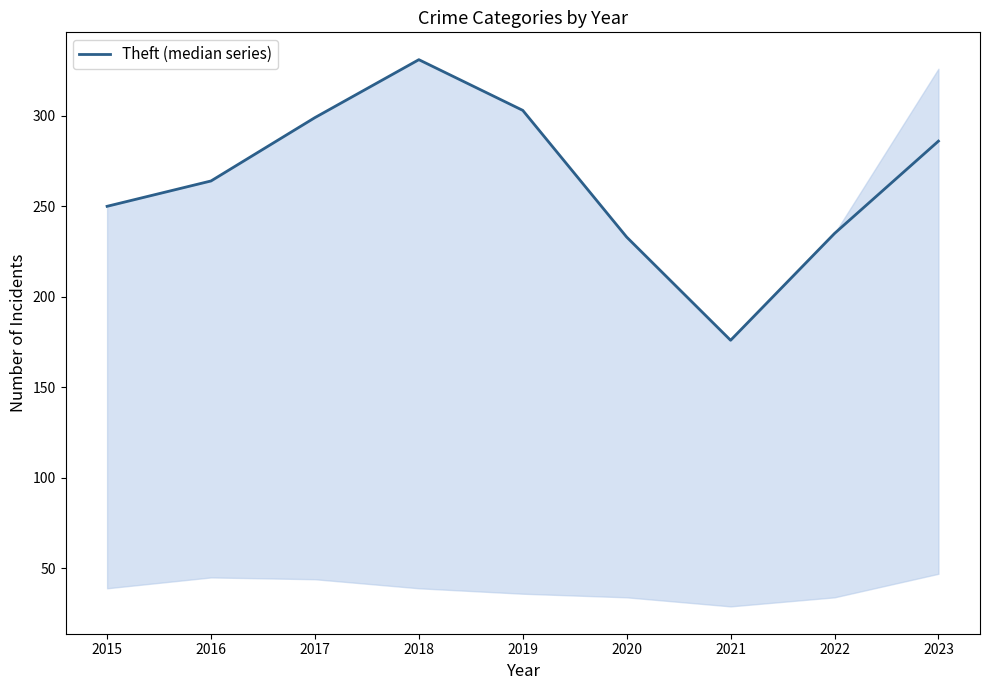

What is the difference between the second highest and second lowest values?

70